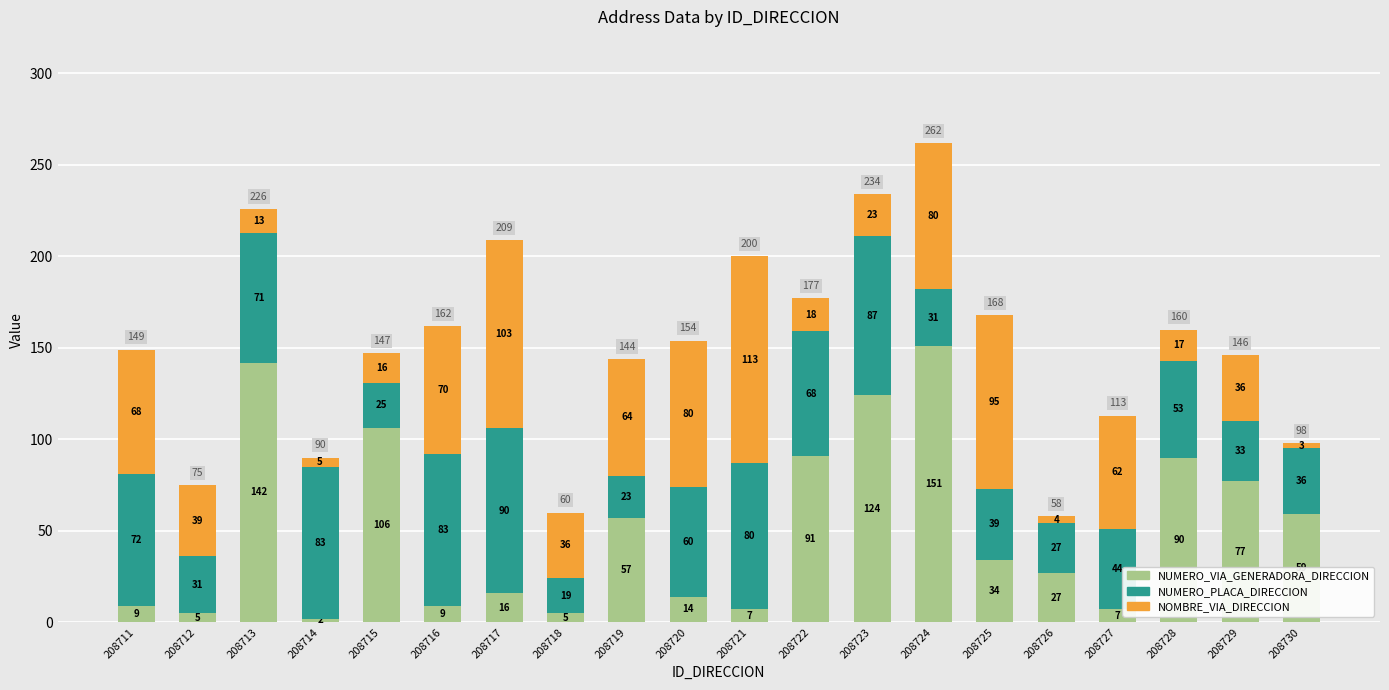

Reading left to right, transcribe the values for NUMERO_VIA_GENERADORA_DIRECCION.

9	5	142	2	106	9	16	5	57	14	7	91	124	151	34	27	7	90	77	59